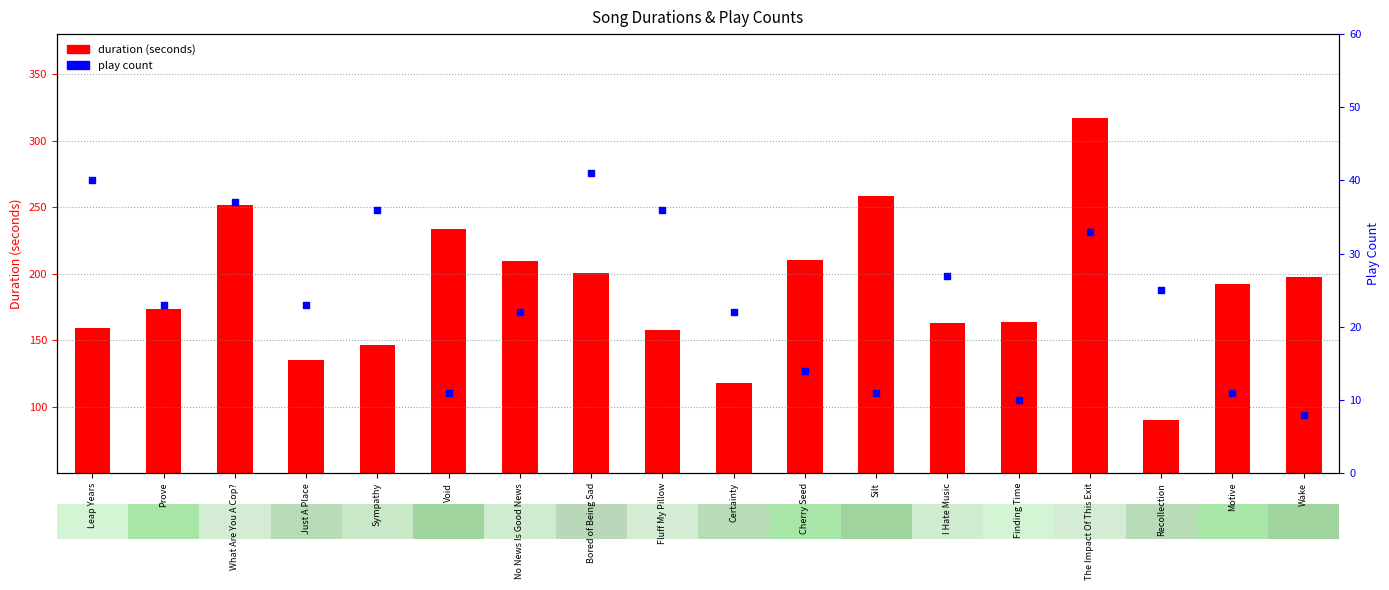

What are all the series names shown in the legend?

duration (seconds), play count